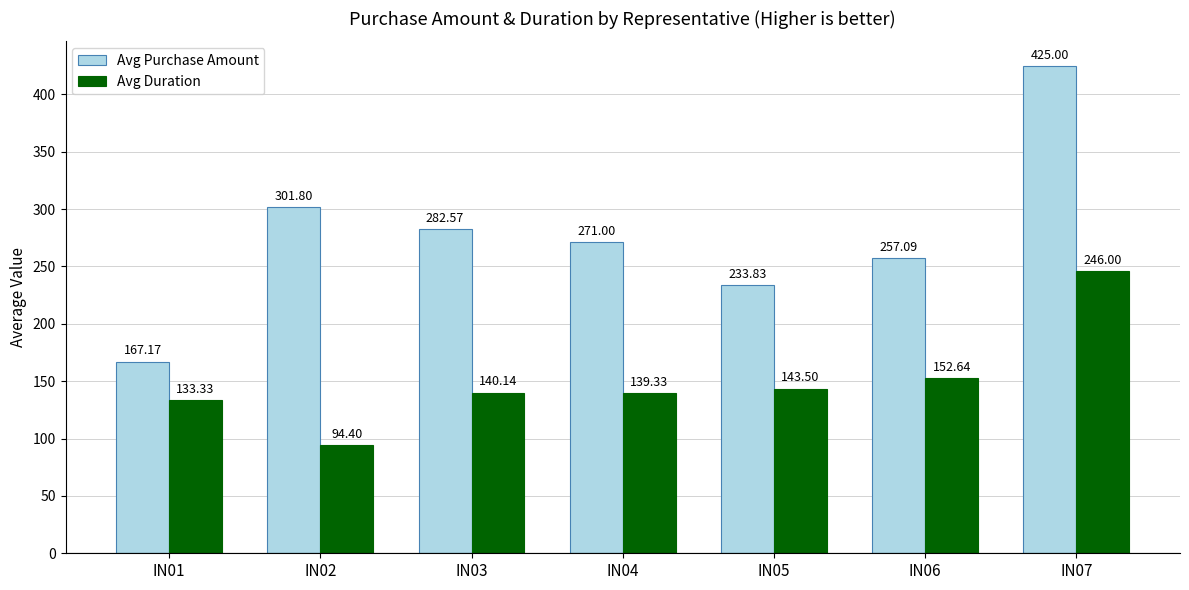

What is the difference between the Avg Duration values at IN01 and IN07?

112.7